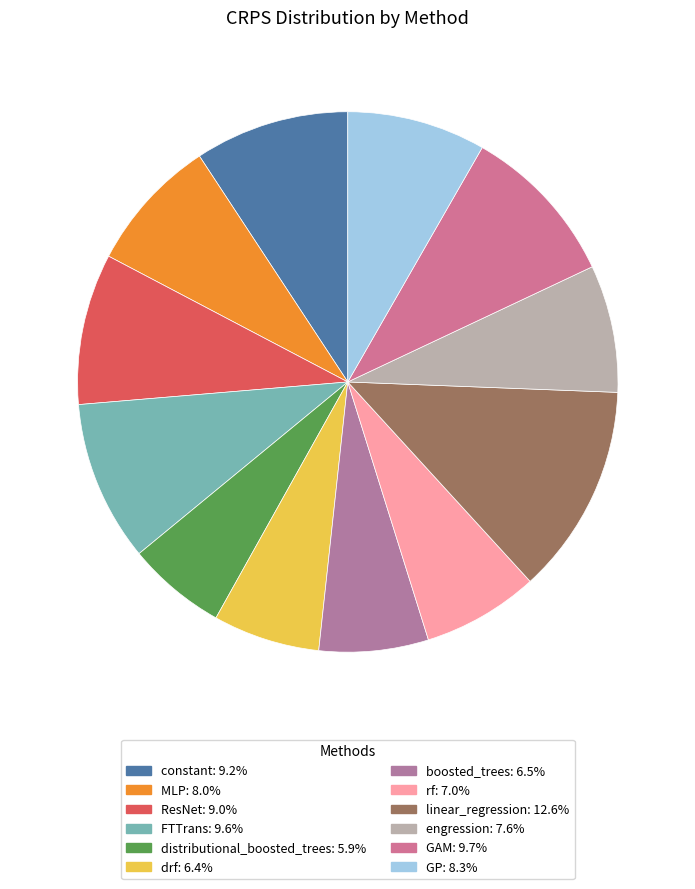

How many slices are in this pie chart?

12